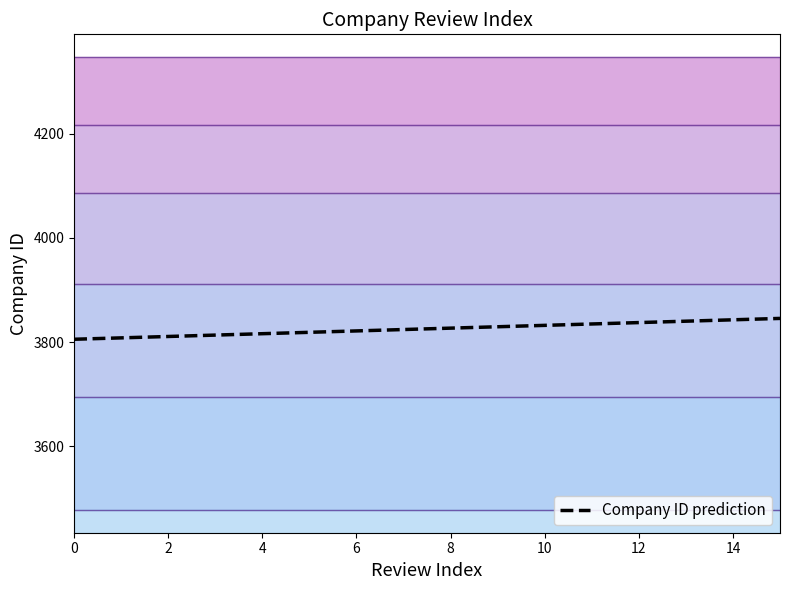

What is the change in value from 0 to 11?

+29.3